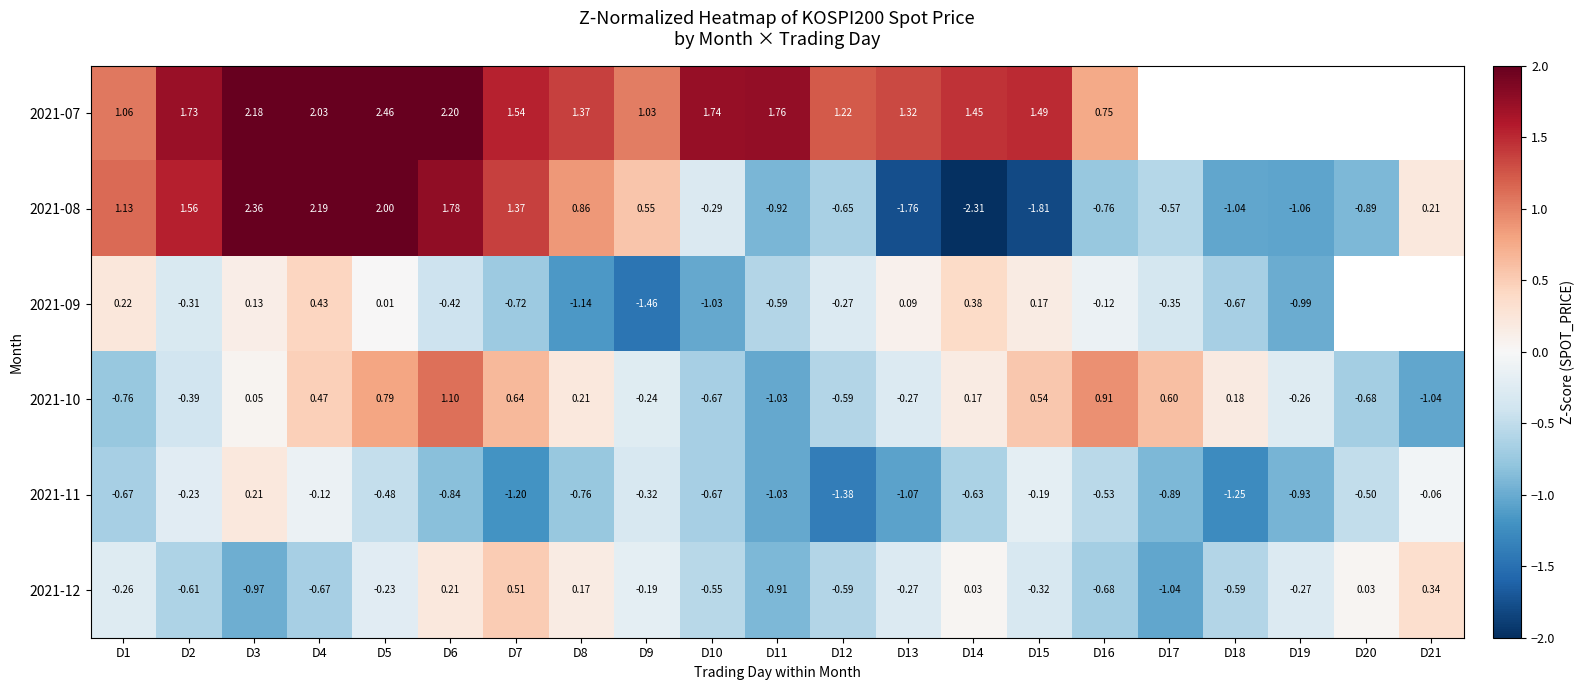

What is the sum of the 2021-11 values at D4 and D9?

-0.4